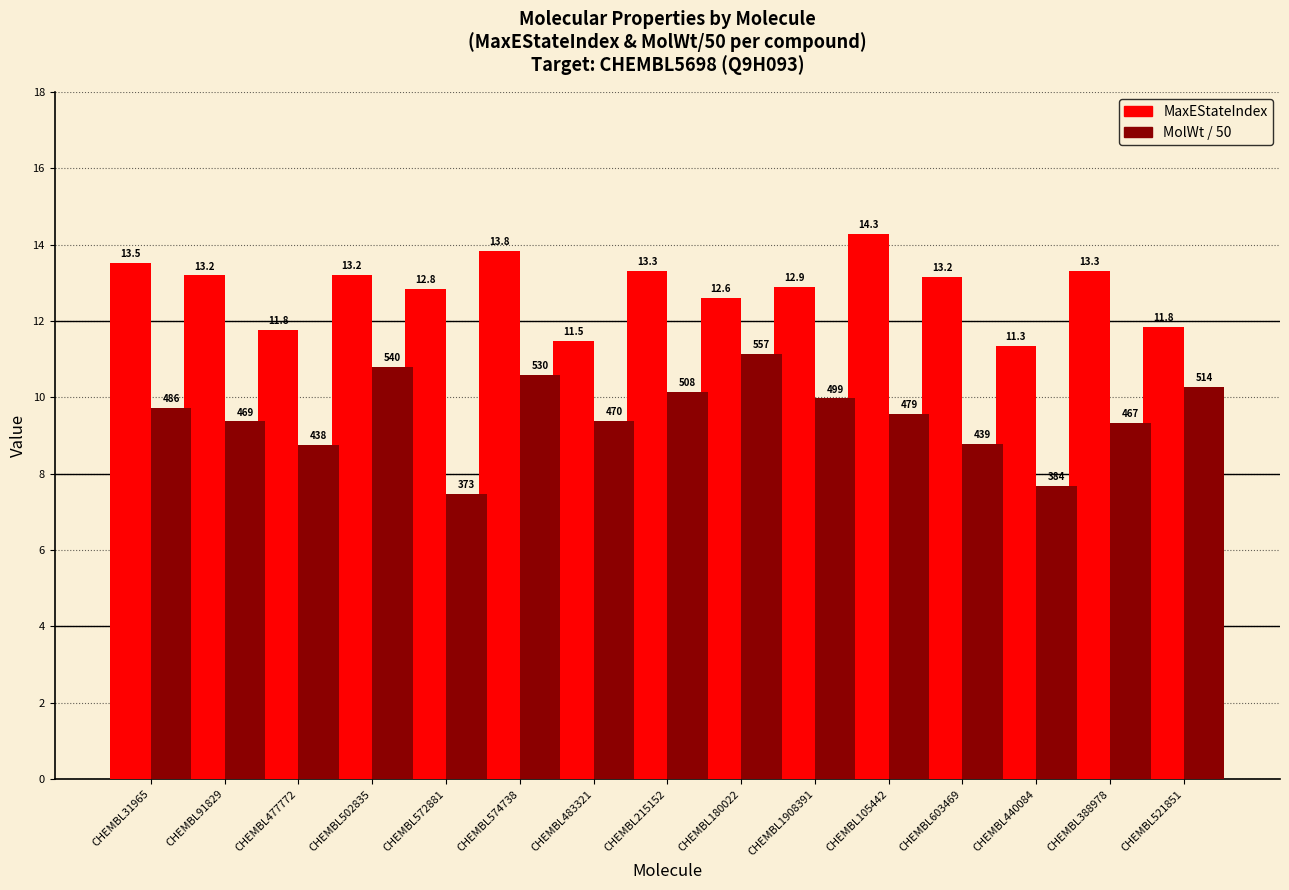

What position from the right is CHEMBL603469?

4